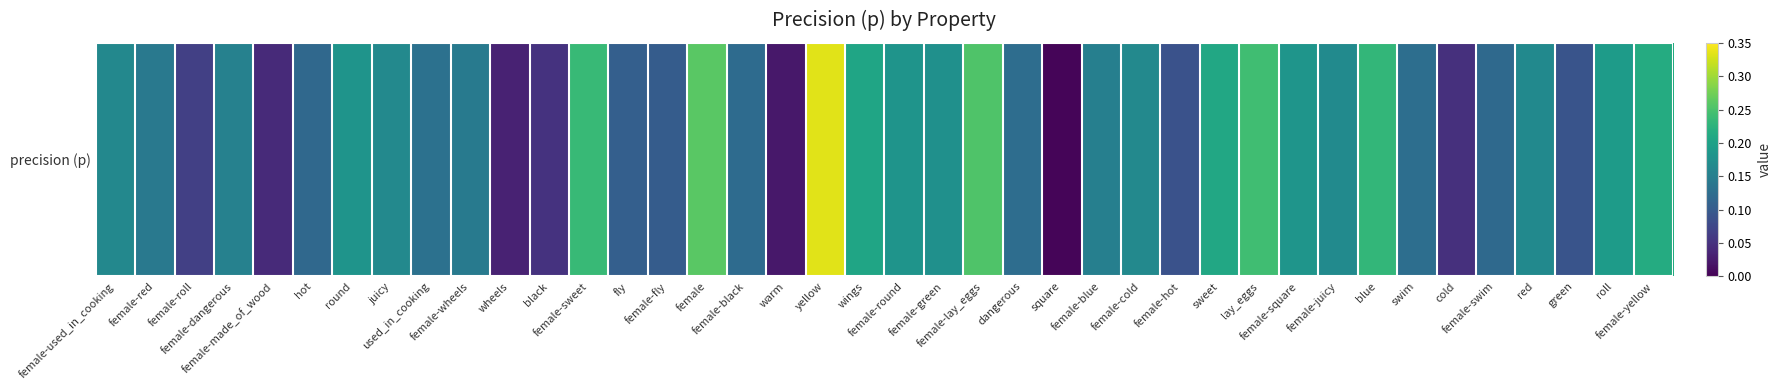

Which has a higher value, female-swim or fly?

female-swim